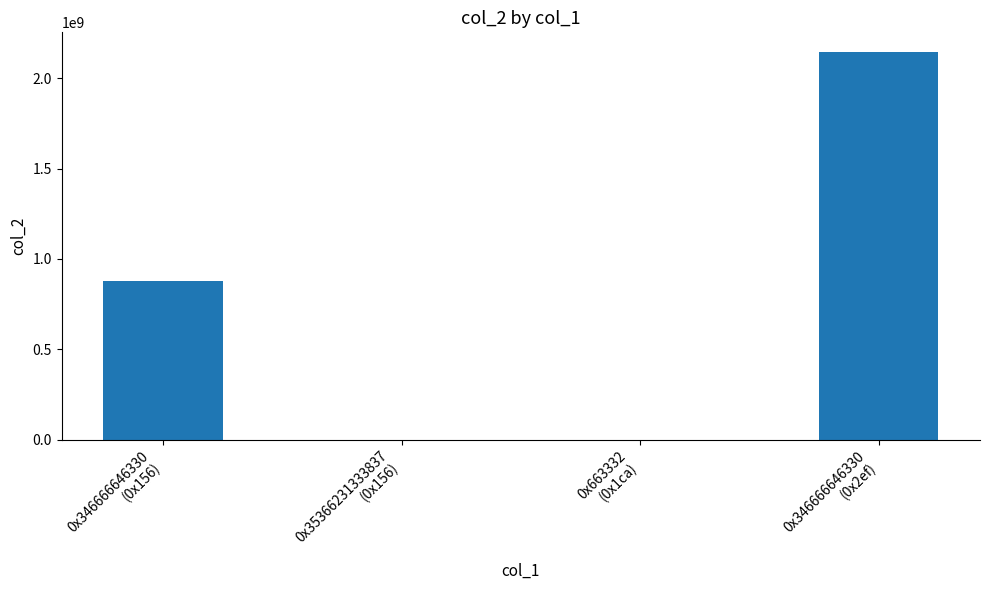

What is the maximum value shown in the chart?

2147483647